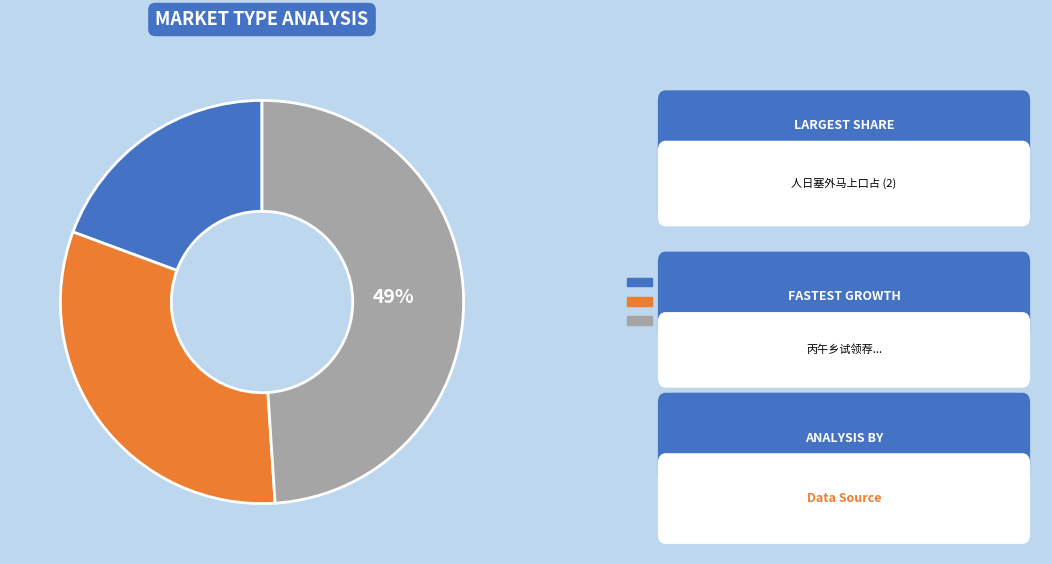

Does any single category account for the majority?

No